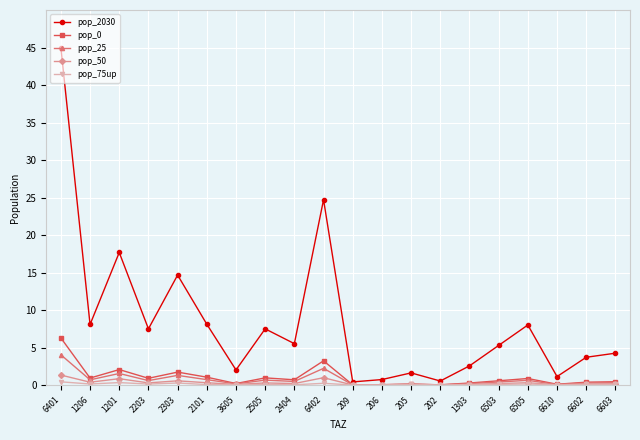

What is the approximate value of pop_50 at 6505?

0.3